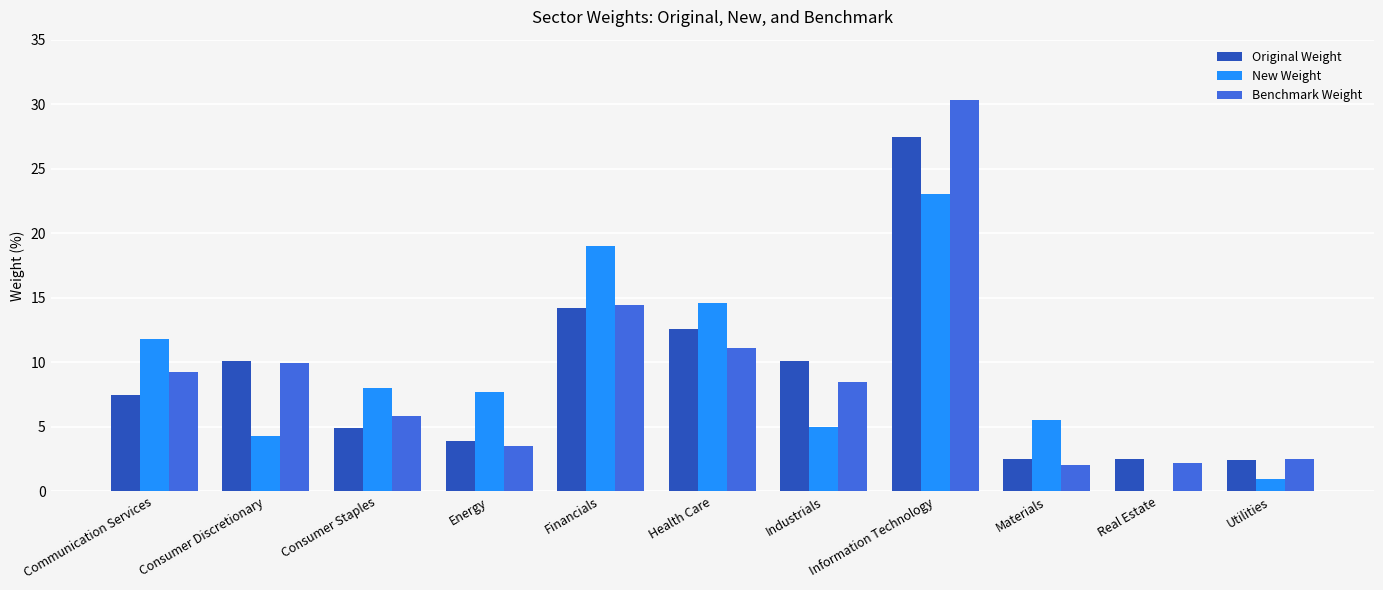

What is the difference between the Benchmark Weight values at Industrials and Real Estate?

6.3